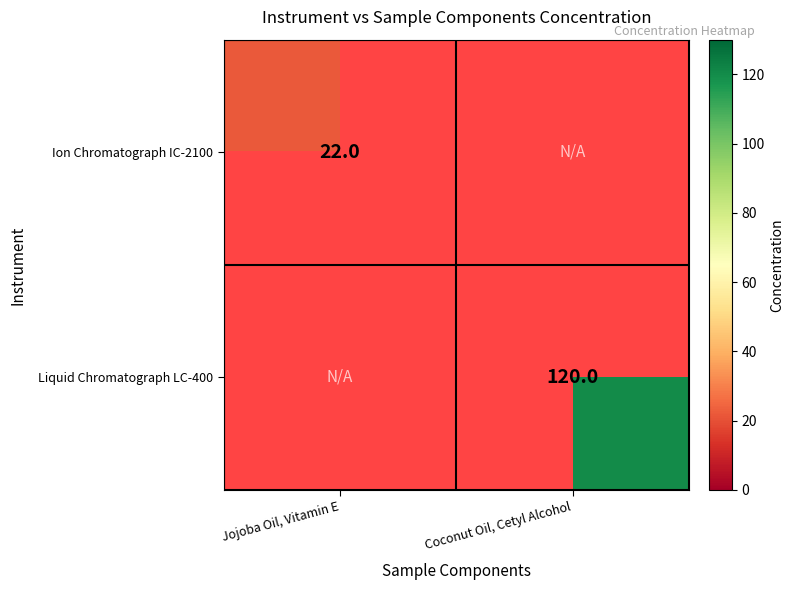

Is it true that Liquid Chromatograph LC-400 equals 198.6 at Coconut Oil, Cetyl Alcohol?

False